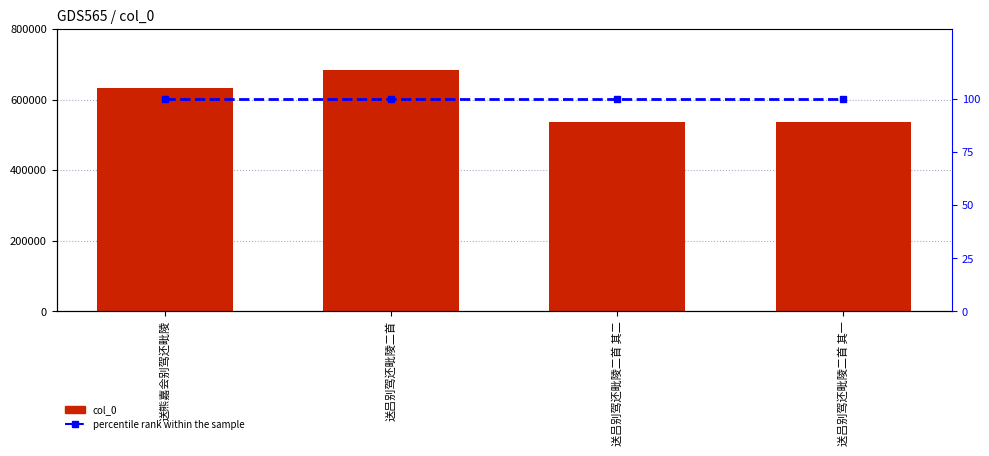

Between 送吕别驾还毗陵二首 and 送吕别驾还毗陵二首 其一, which series saw the biggest shift?

col_0